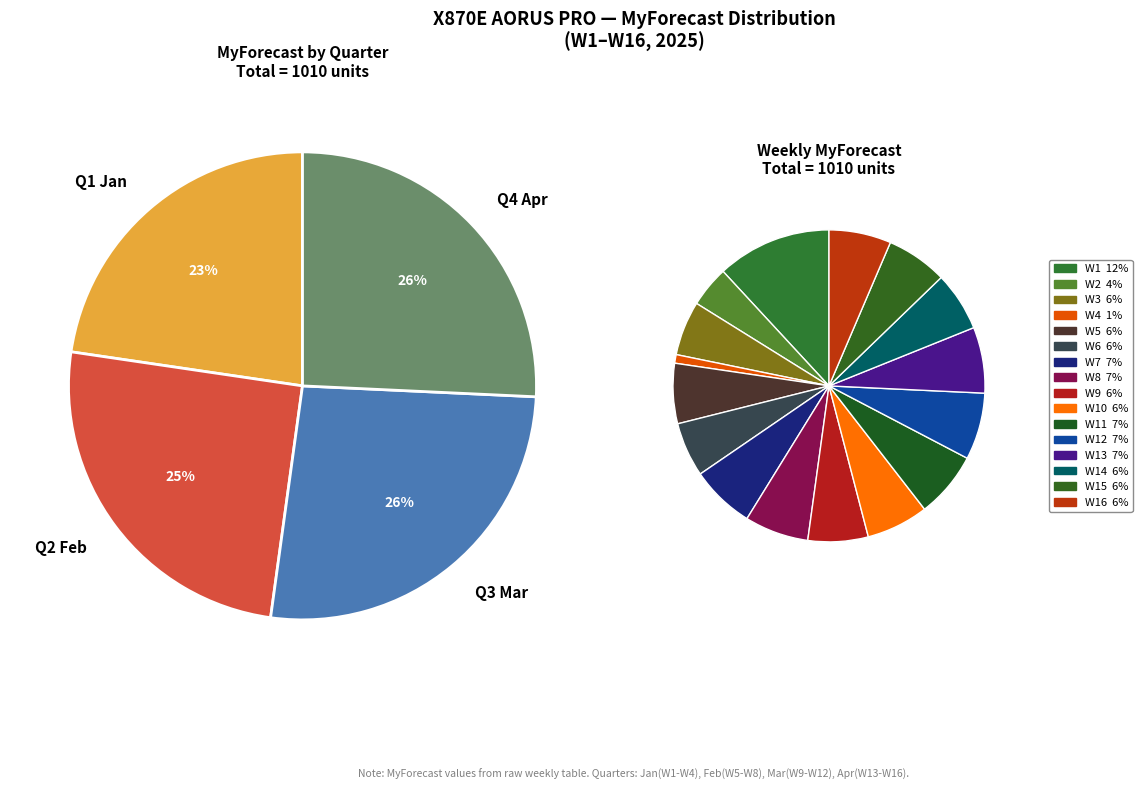

To the nearest percent, what is the difference between the W12 and W9 slice percentages?

1%